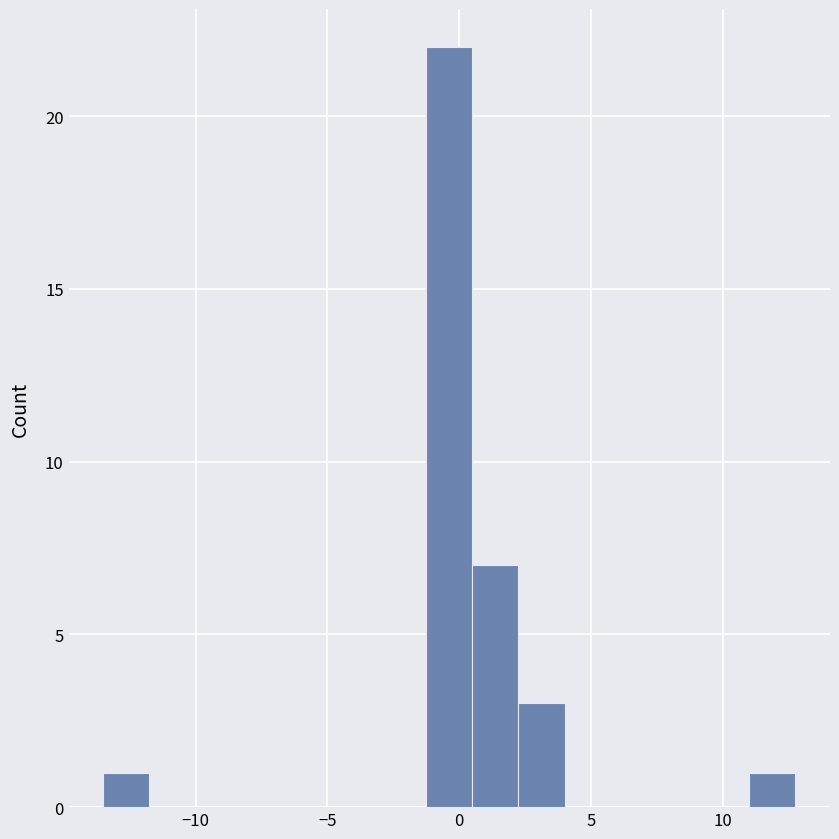

Read against the x-axis, roughly where is the centre of the tallest bar?

-0.5